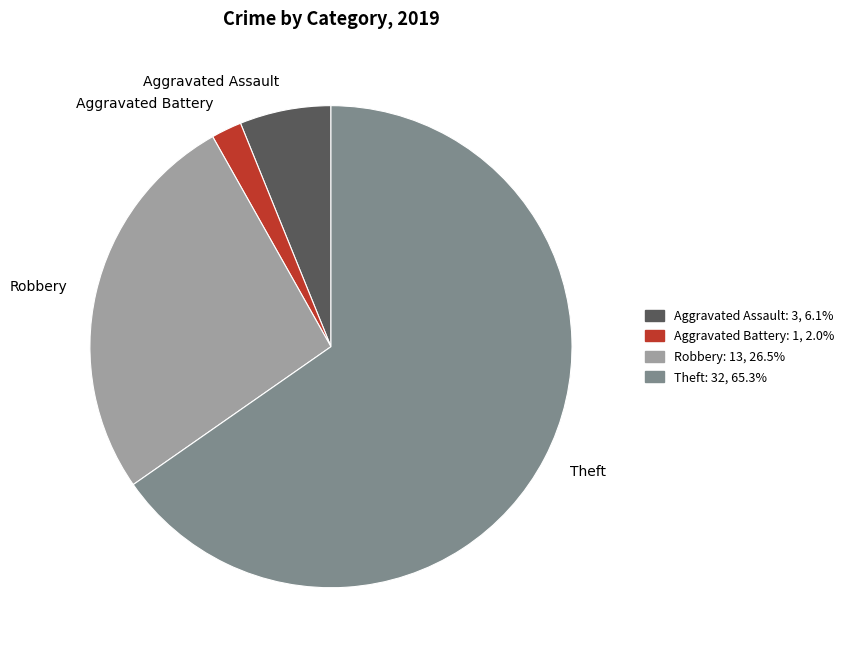

Between Theft and Aggravated Assault, which is larger?

Theft